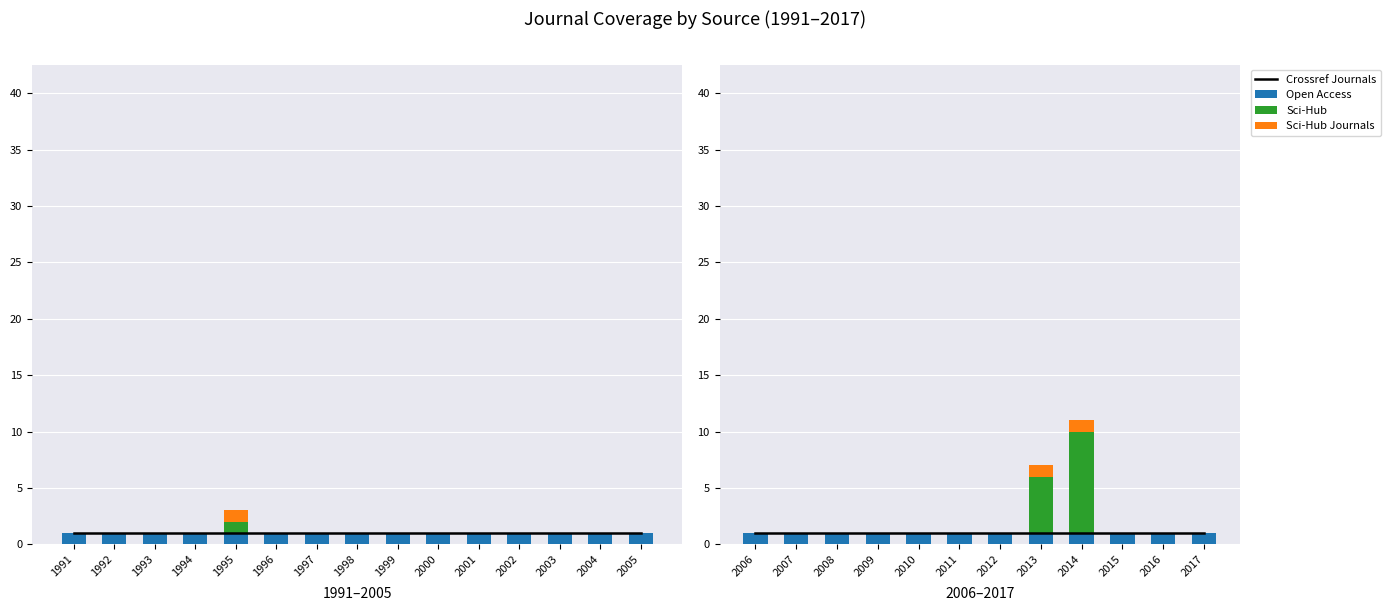

Read the Open Access value at 2006.

1